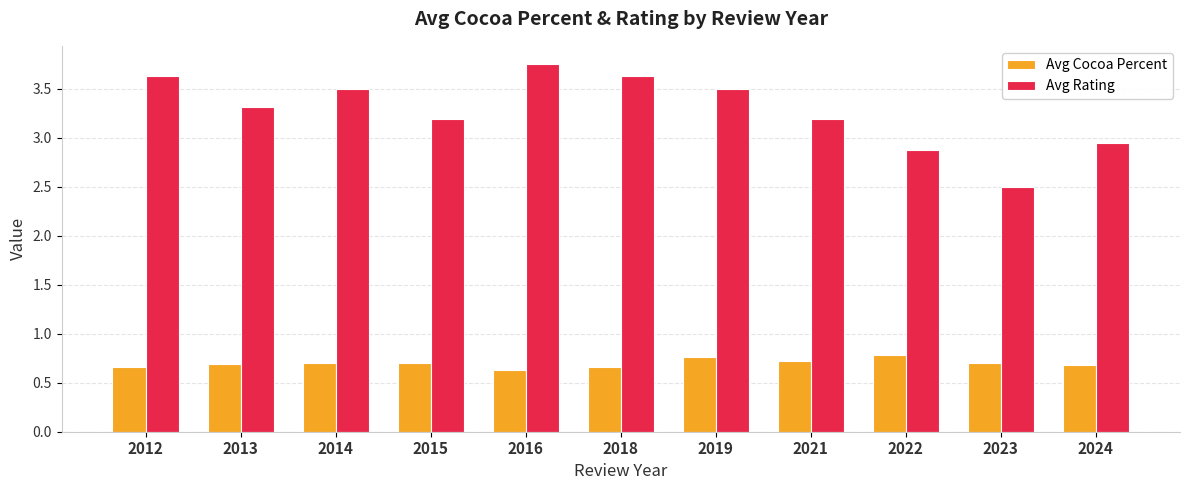

What are all the series names shown in the legend?

Avg Cocoa Percent, Avg Rating